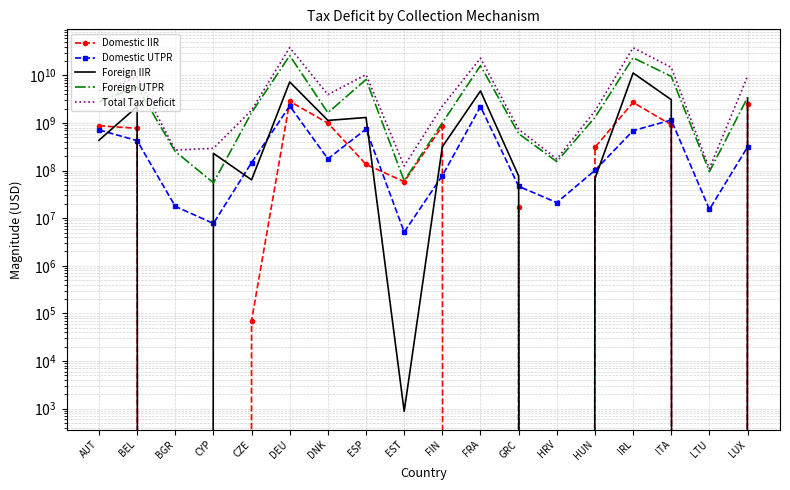

True or false: Domestic UTPR has a value of 3805372104.9 at DEU.

False